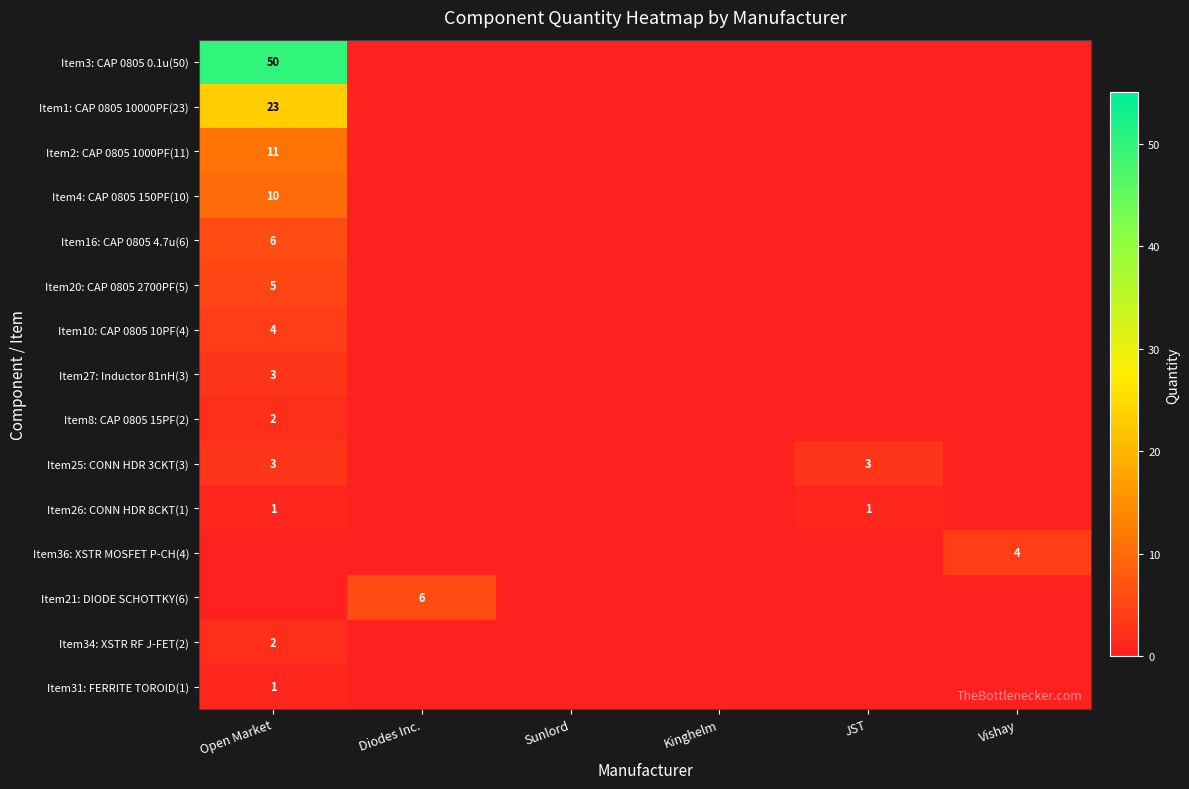

At which category is the sum across all series the highest?

Open Market